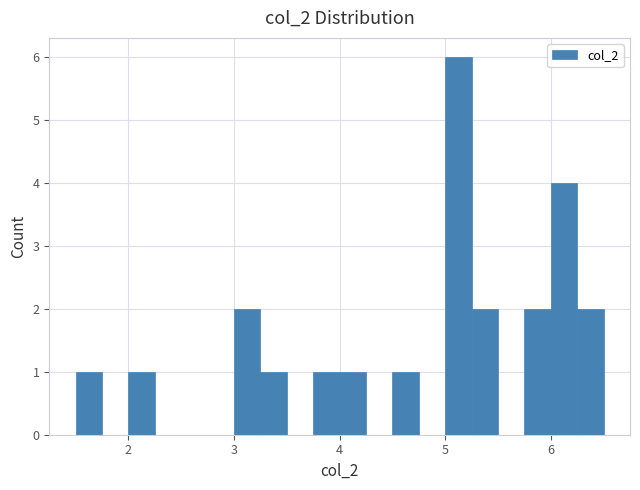

Around what value on the x-axis is the tallest bar? Give the approximate position of its centre, as read against the axis.

5.1